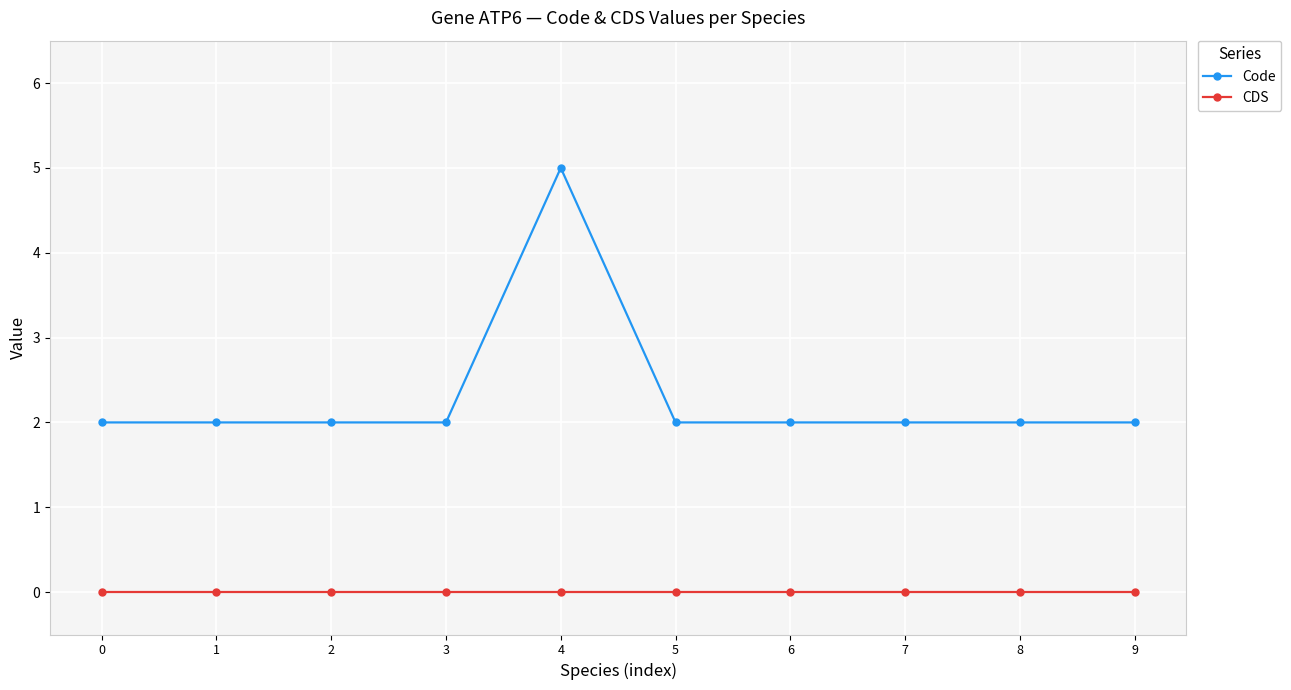

What is the sum of the Code values at 4 and 5?

7